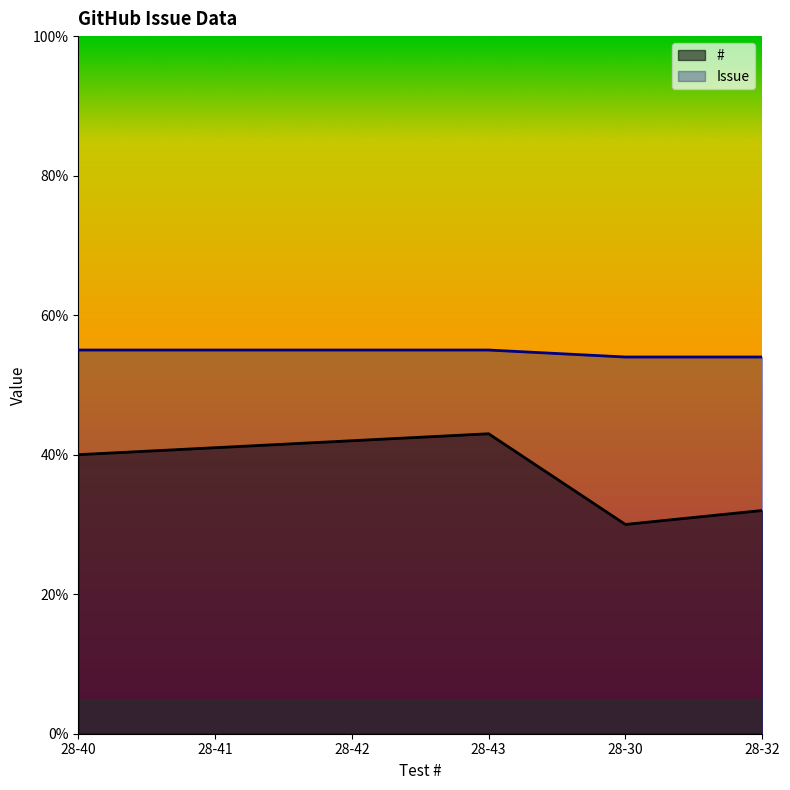

What is the label of the 6th point from the left?

28-32